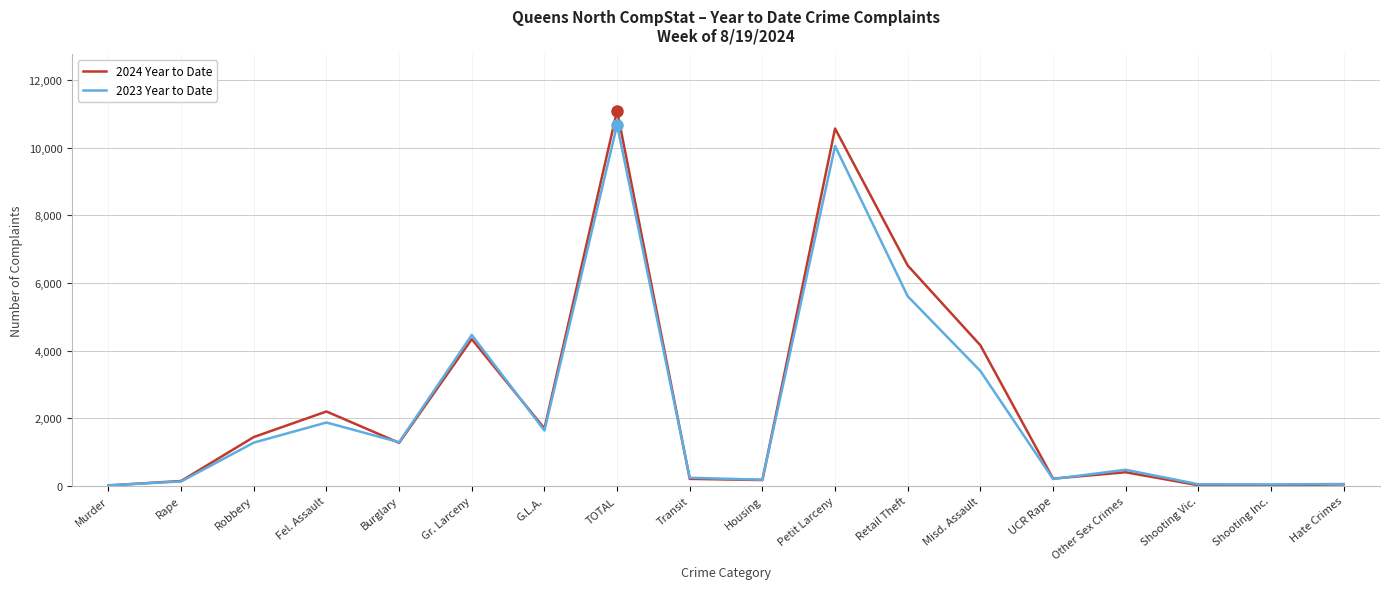

What is the difference between the highest and lowest values at Misd. Assault?

760